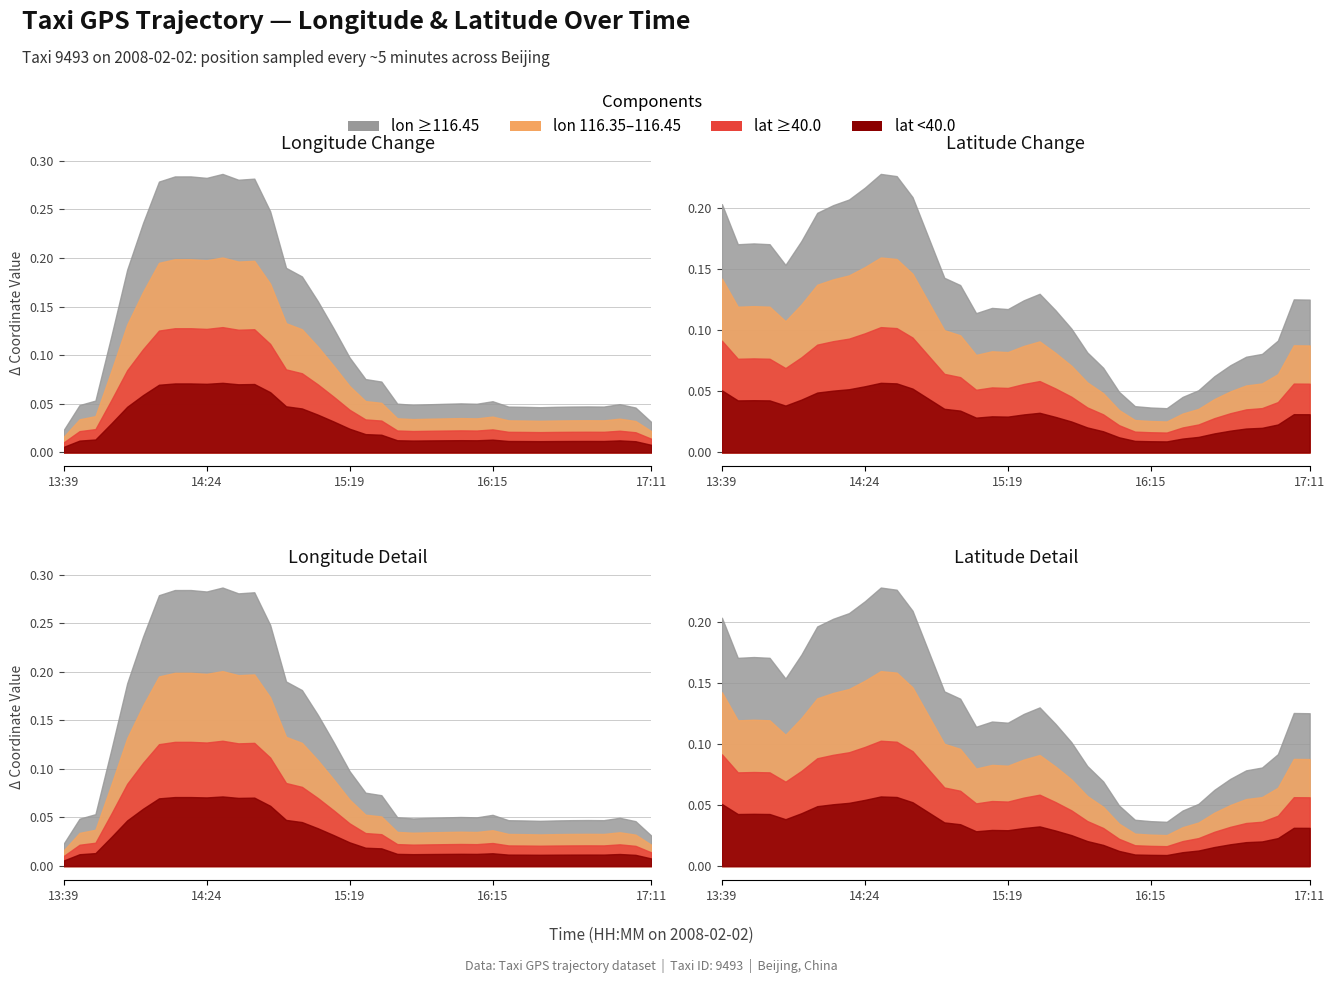

Which label corresponds to the largest value in the chart?

14:29